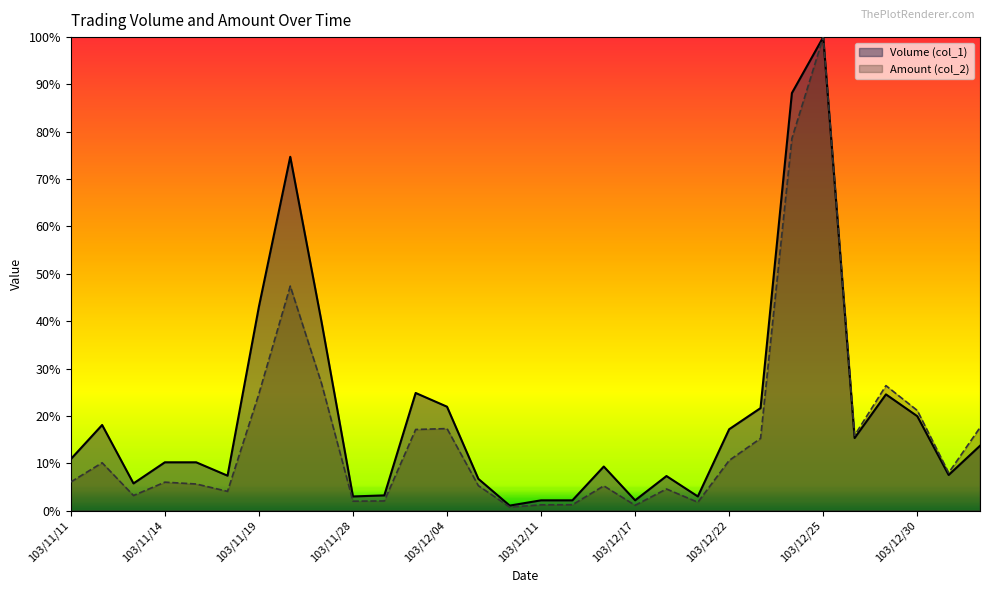

At how many categories does at least one series exceed 0?

30